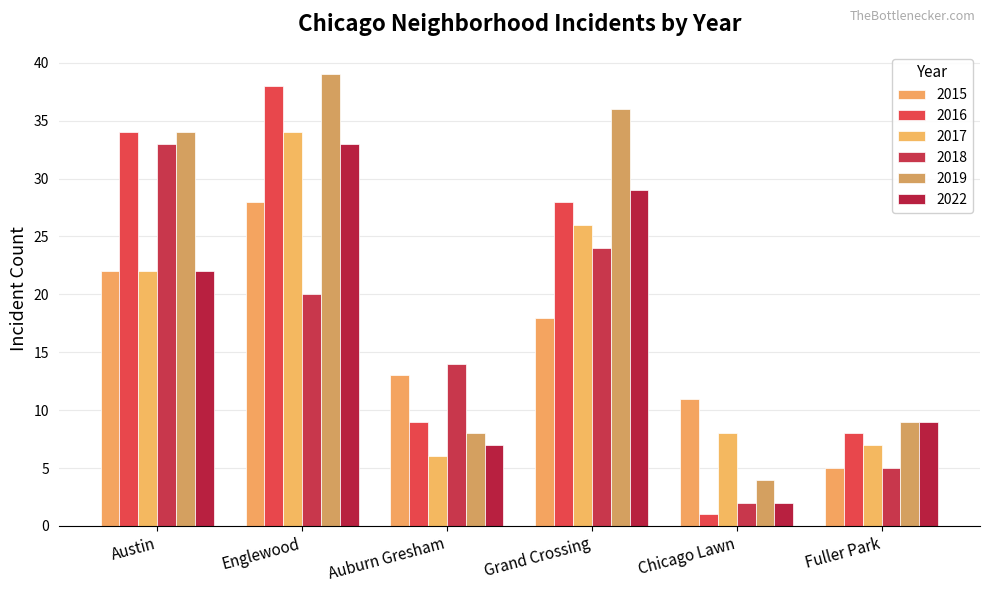

What is the sum of all 2015 values?

97